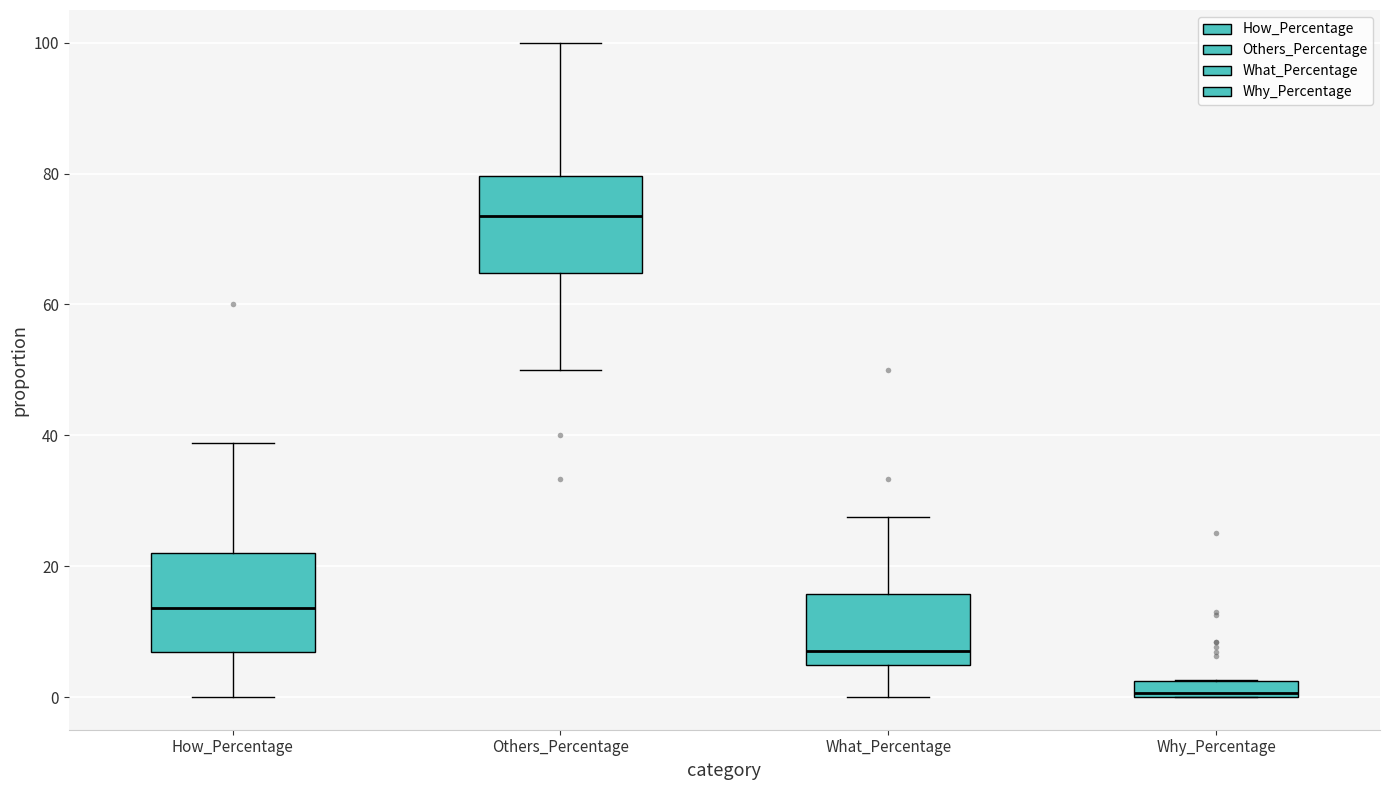

Which box has the lowest median line?

Why_Percentage